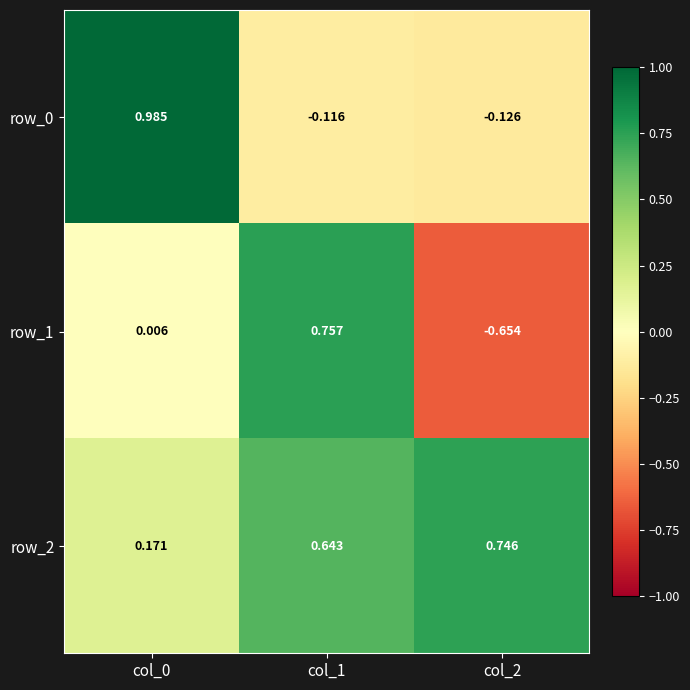

Is the value of row_0 at col_1 greater than the value of row_1 at col_0?

No